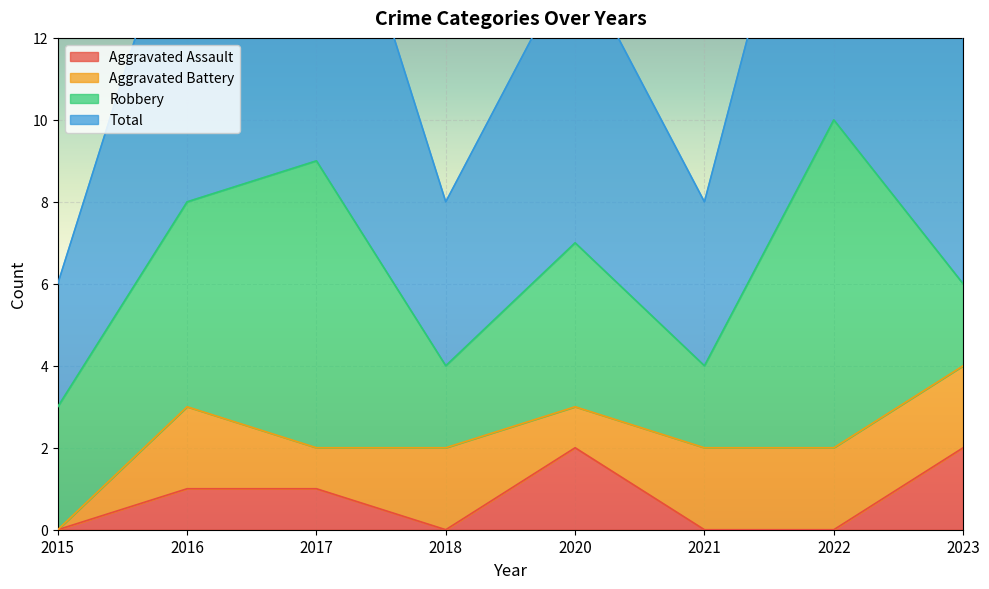

What is the value of the Total point at the 1st from the left?

3